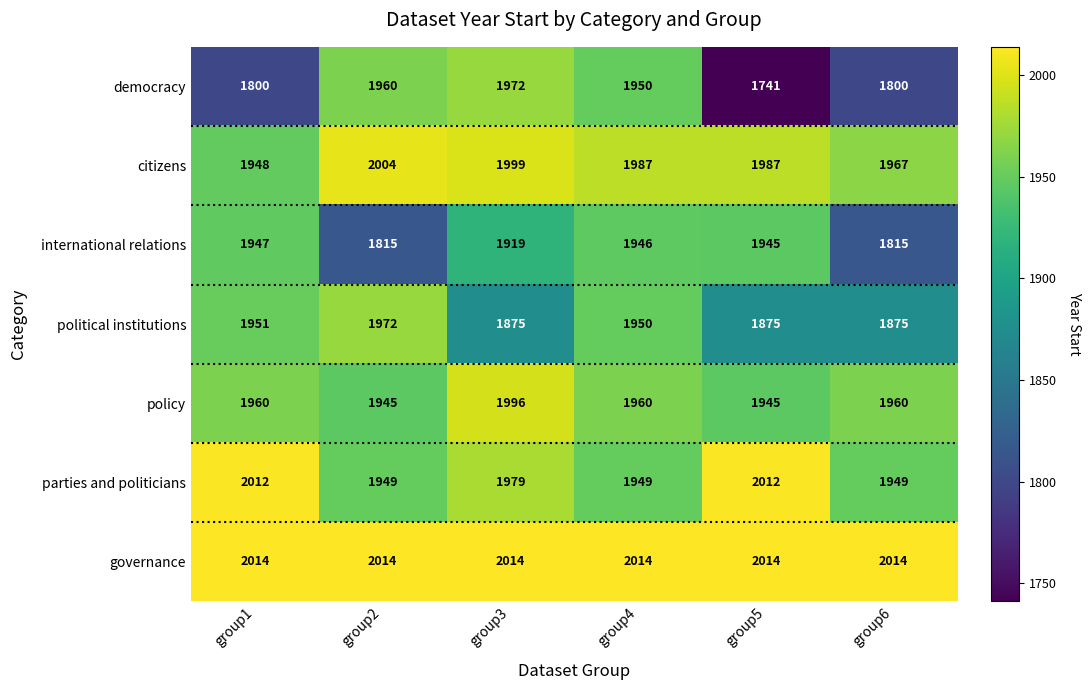

What is the difference between the highest and lowest values at group5?

273